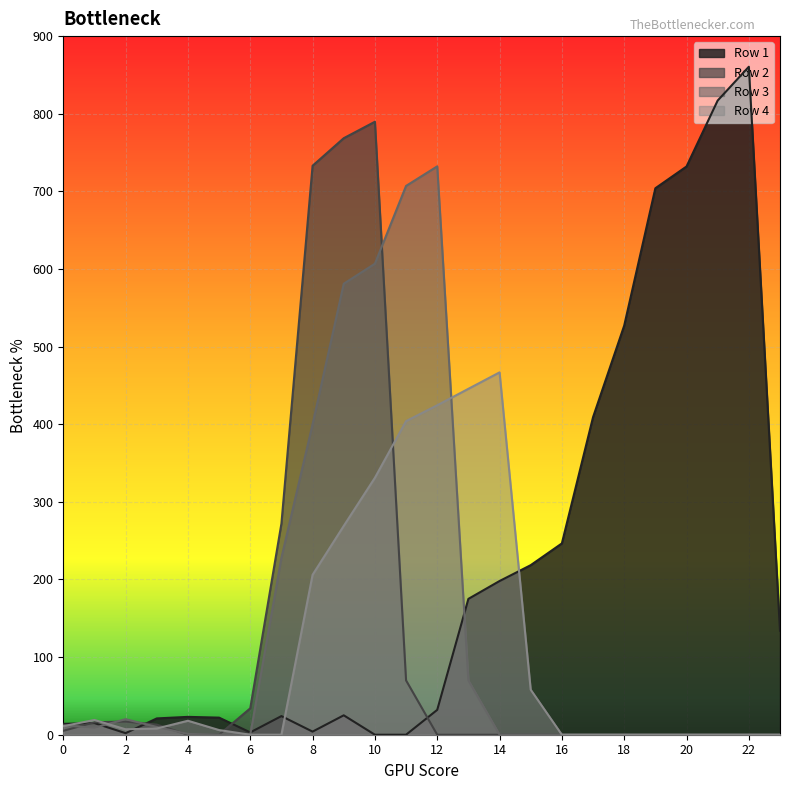

What is the average value of the Row 2 series?

113.3